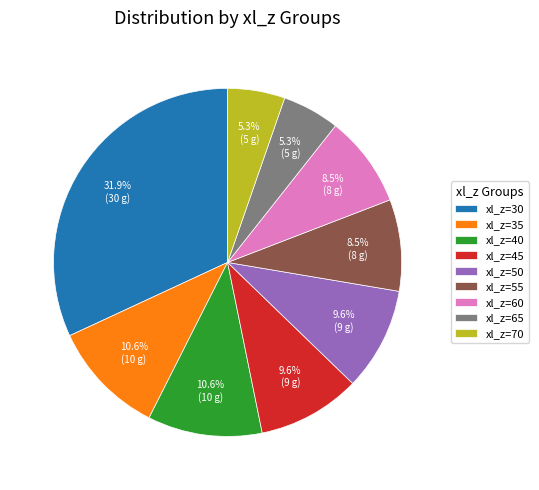

What is the ratio of the value at xl_z=70 to the value at xl_z=60?

0.6